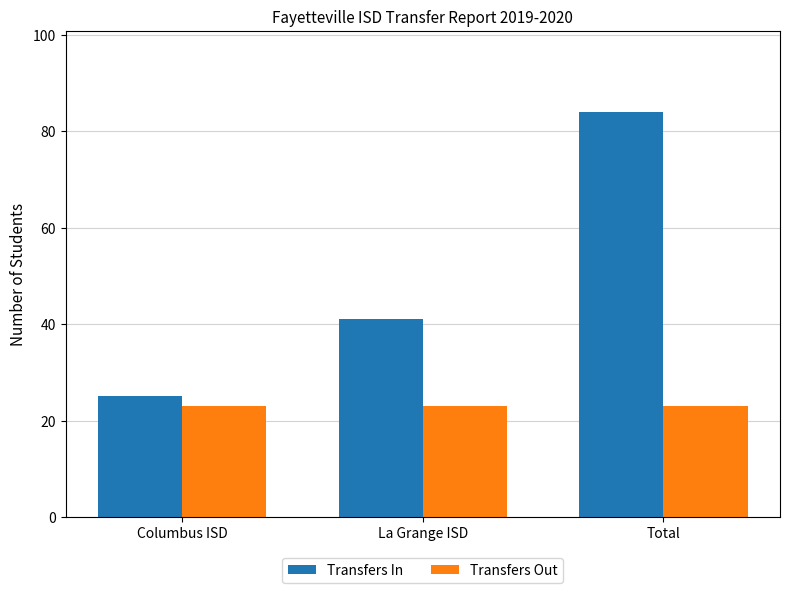

What is the smallest value displayed?

23